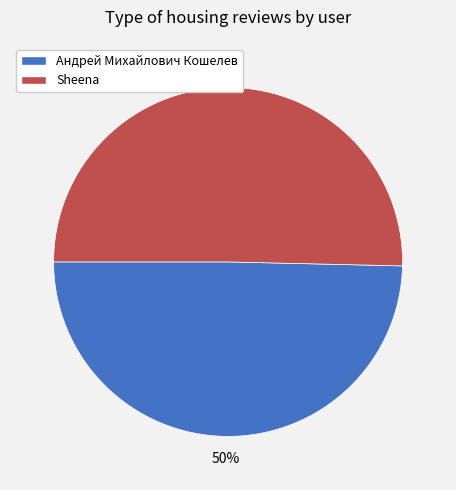

What percentage is the Андрей Михайлович Кошелев slice, to the nearest percent?

50%